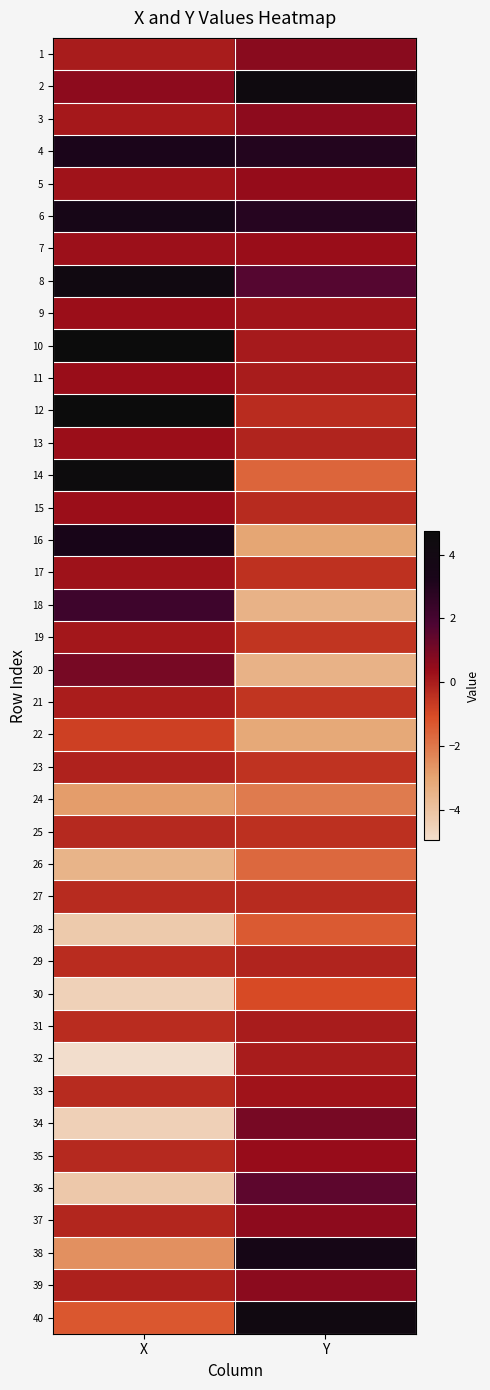

At which category does the chart reach its peak across all series?

X